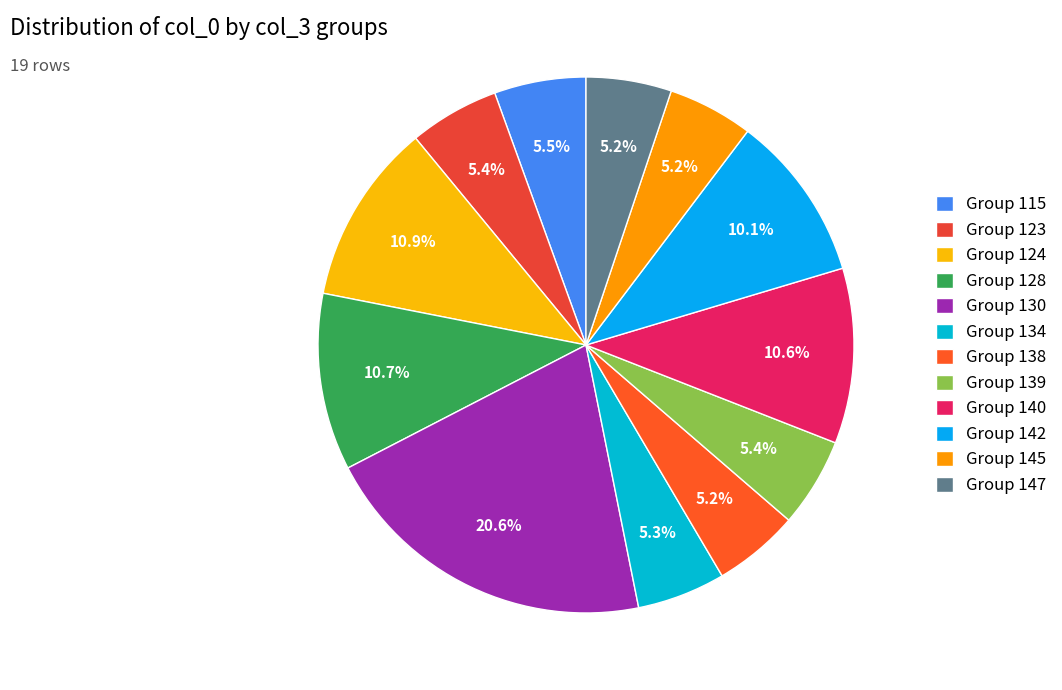

Count the number of slices in the pie.

12